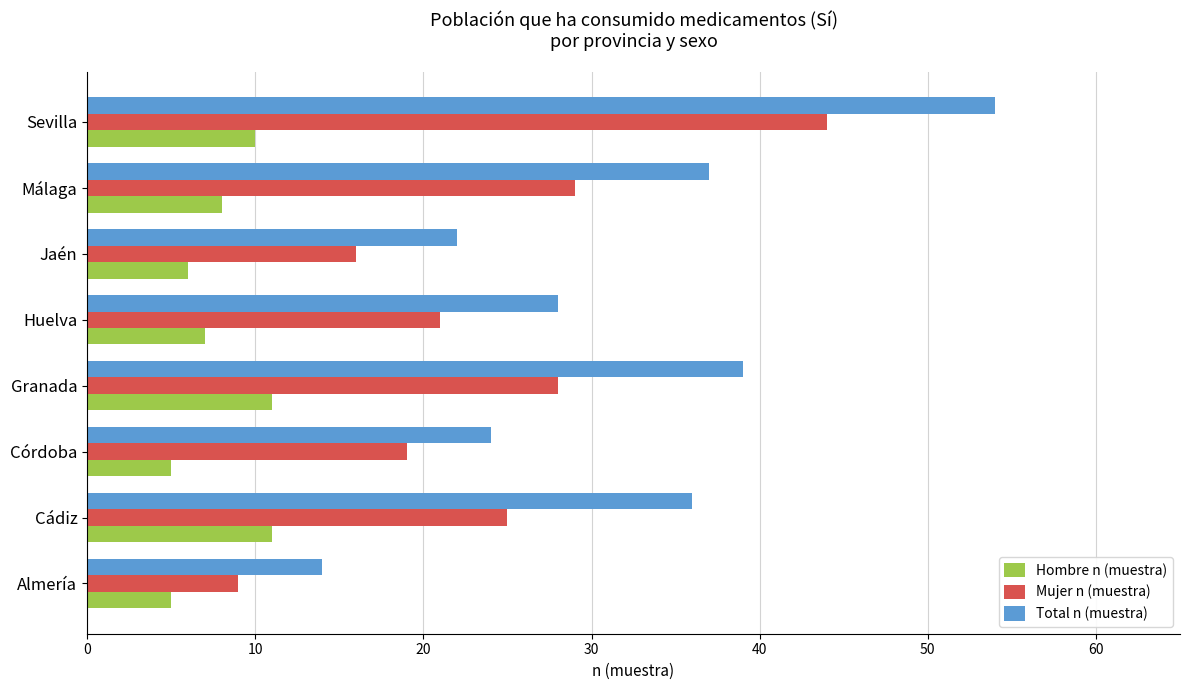

What is the difference between the highest and lowest values at Sevilla?

44